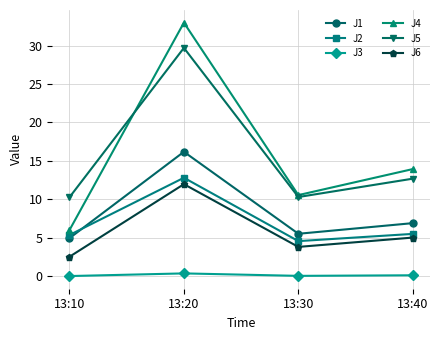

Is it true that J6 equals 12.0 at 13:20?

True